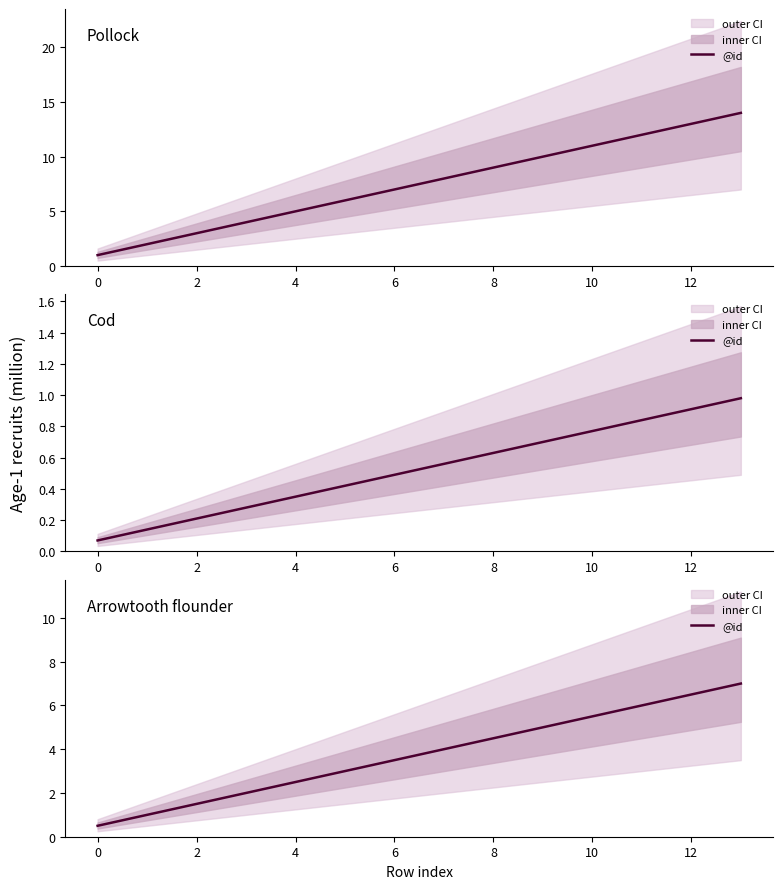

What is the smallest value displayed?

0.5